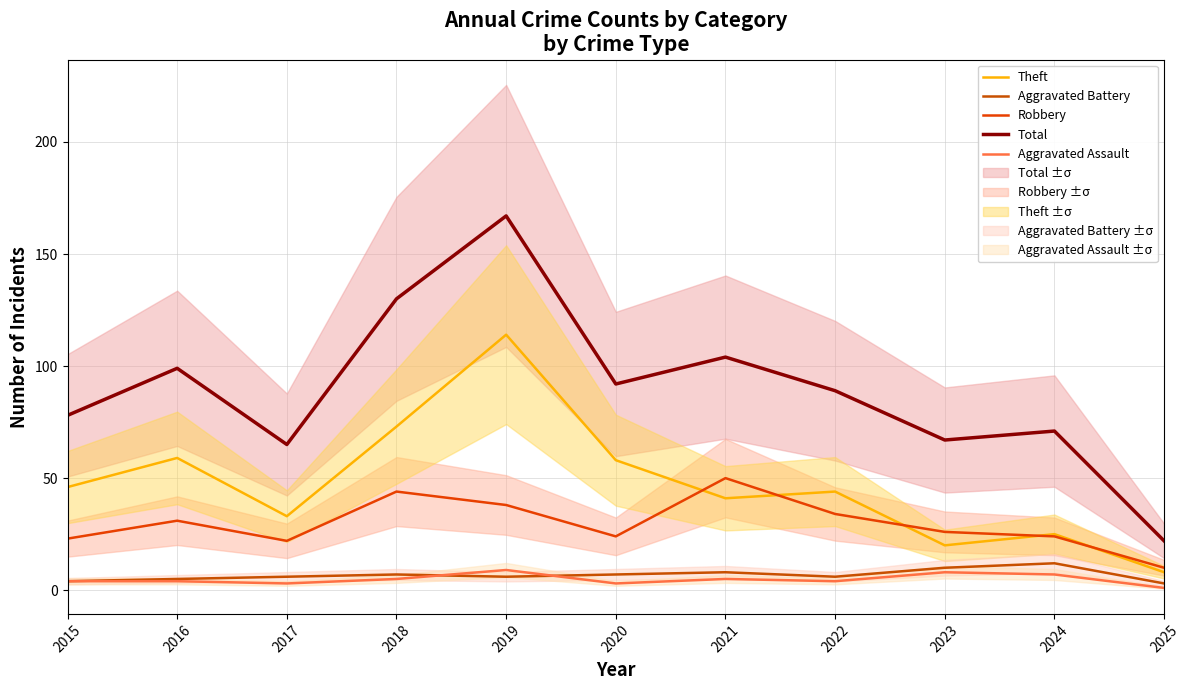

Which category has the highest value in the Theft series?

2019